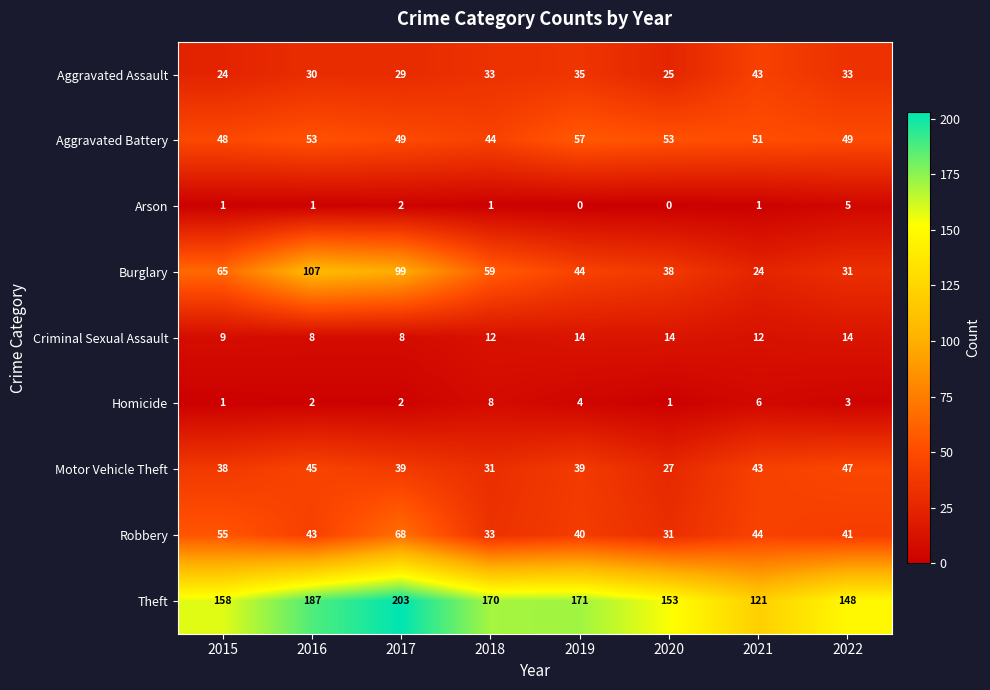

Which series changed the most between 2016 and 2020?

Burglary